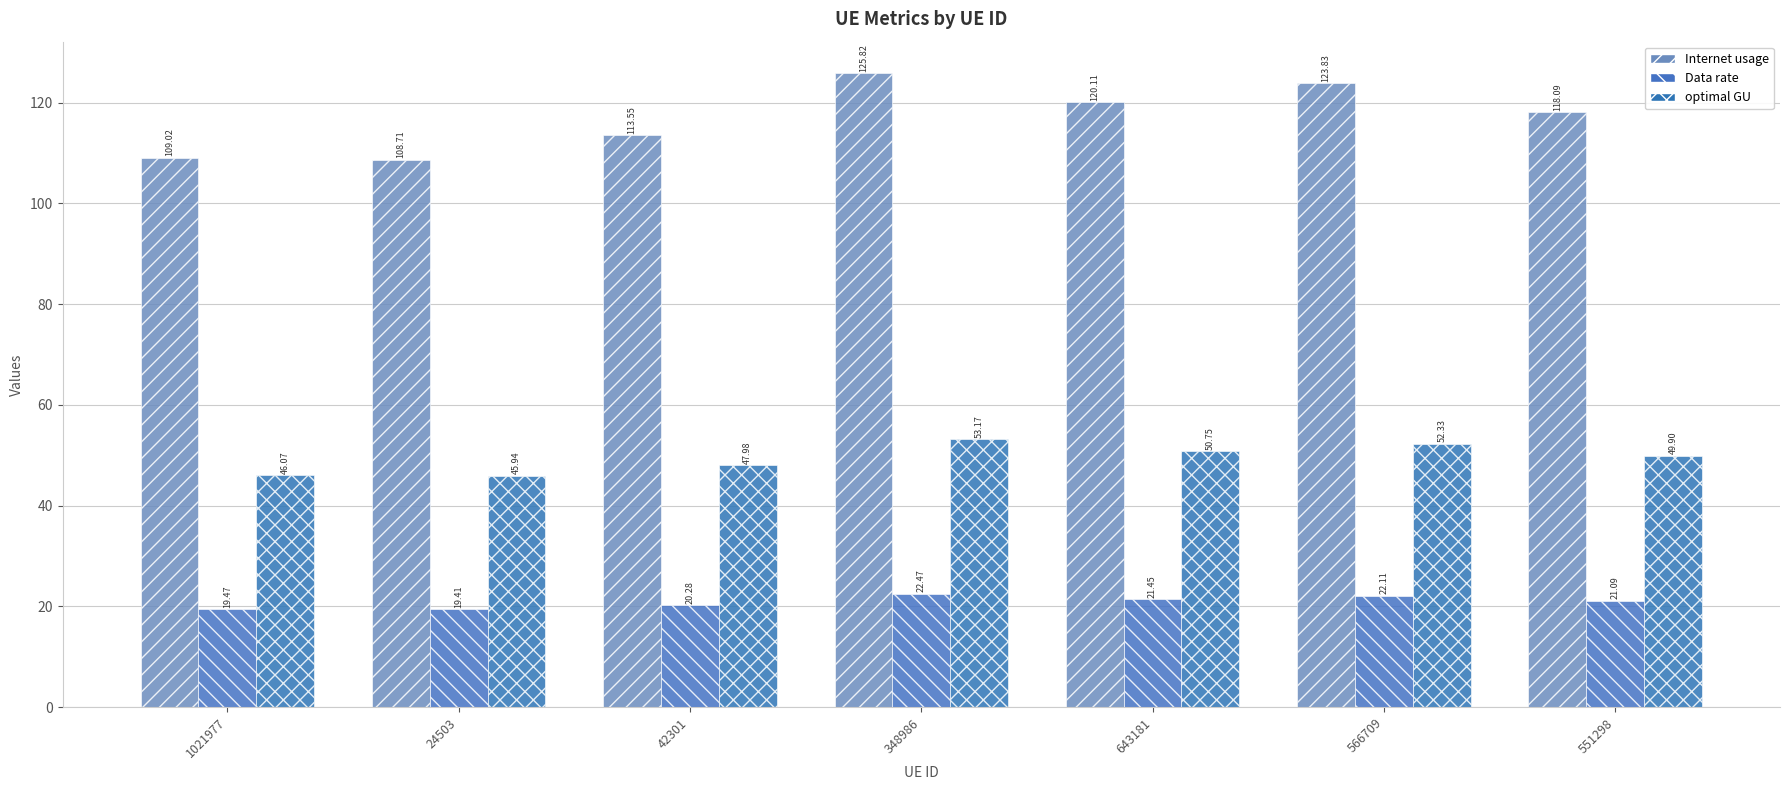

The Data rate series shows 7.6 at 643181. True or false?

False